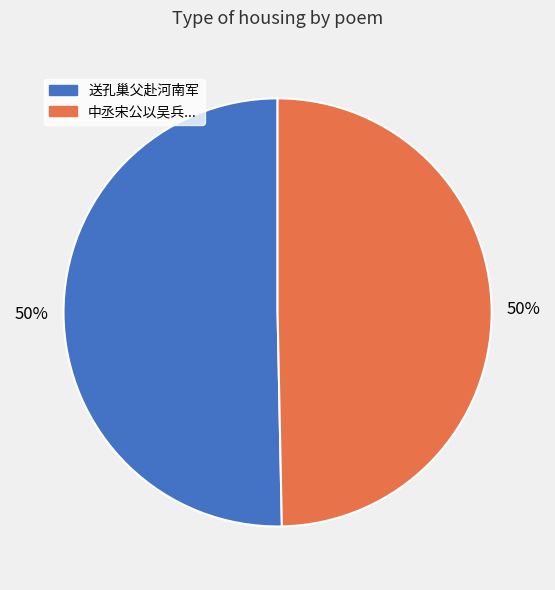

True or false: 送孔巢父赴河南军 accounts for 57% of the total.

False